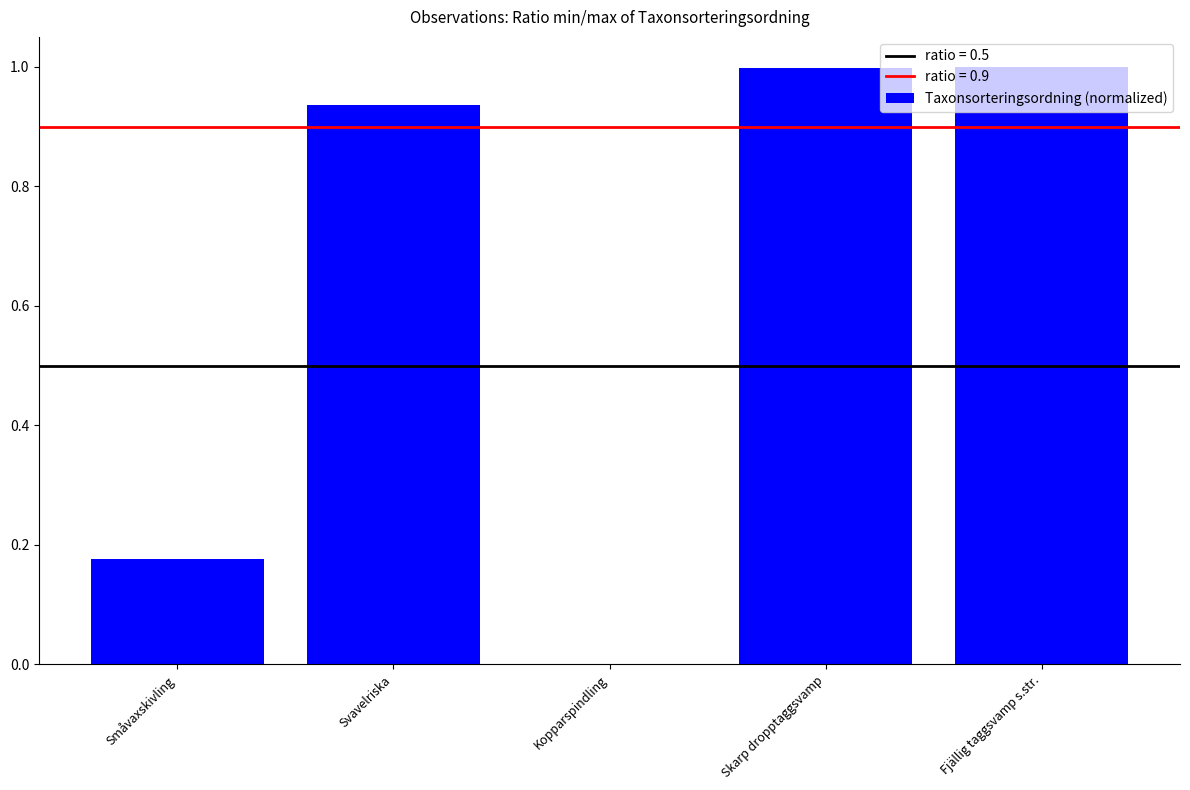

Is it true that the value at Småvaxskivling is 0.3?

False